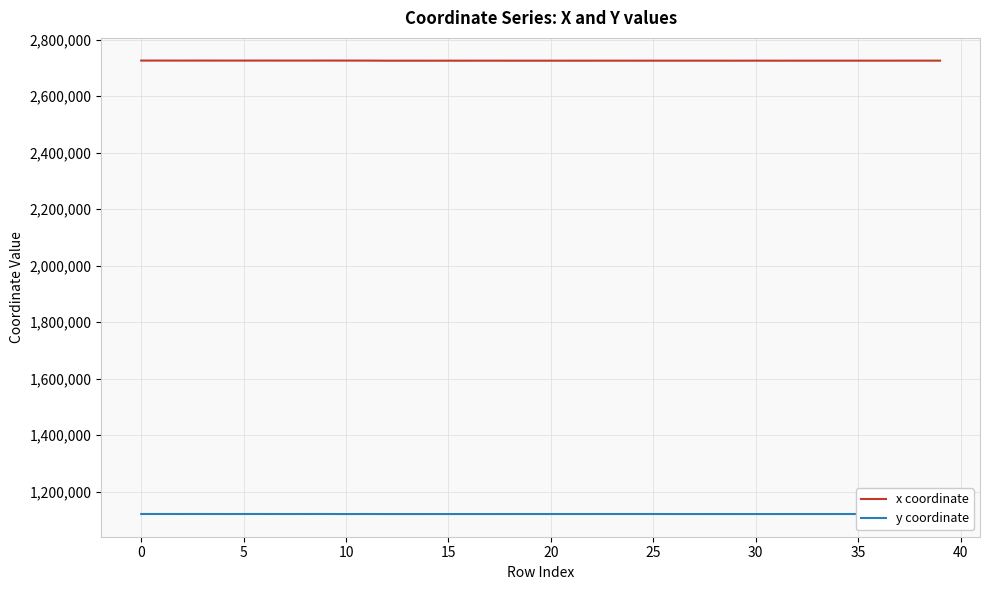

Rank the series by their average value, from highest to lowest.

x coordinate, y coordinate